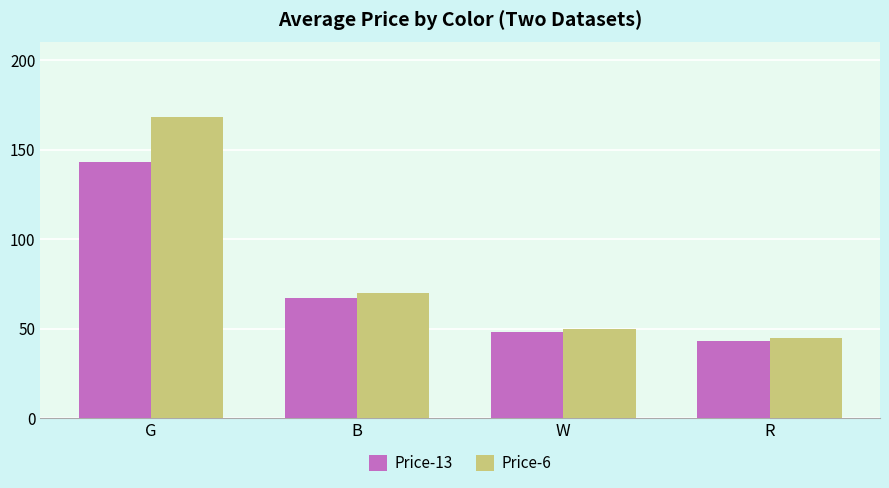

What position from the left is G?

1